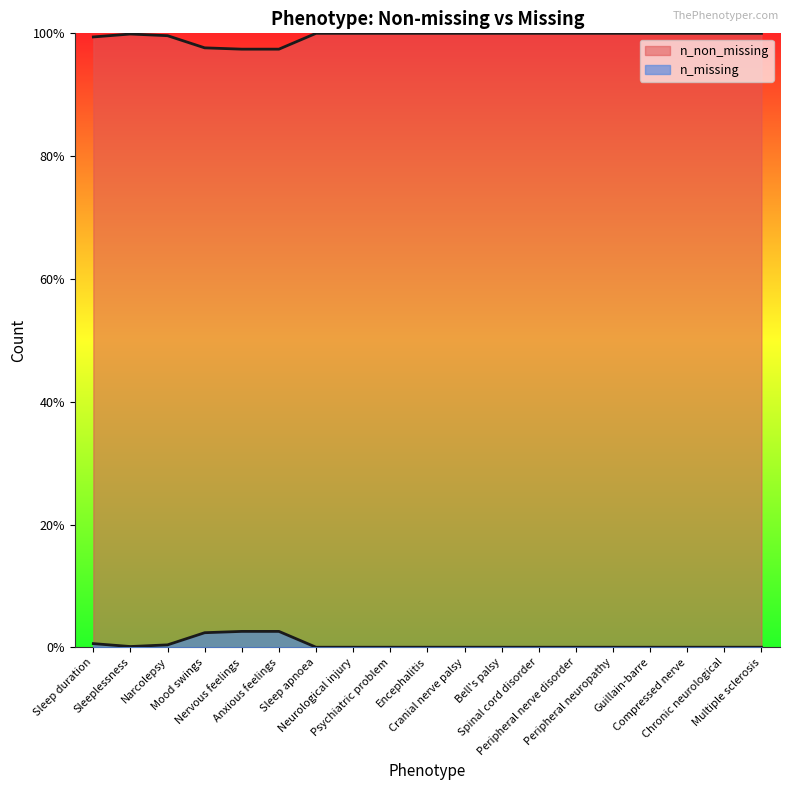

What is the label of the 13th point from the right?

Sleep apnoea